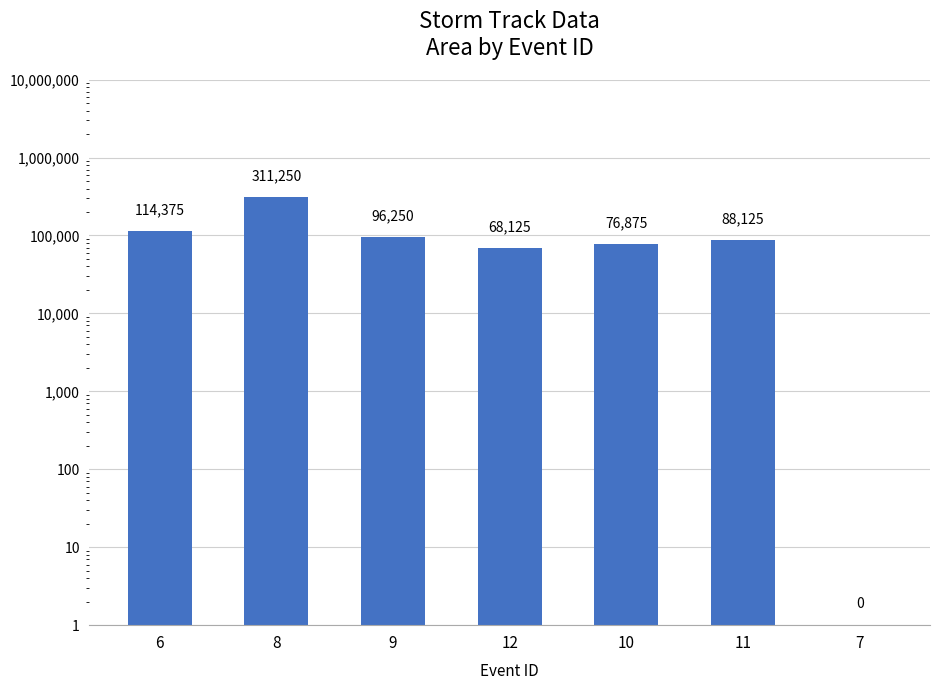

Is it true that the value at 7 is 1?

False